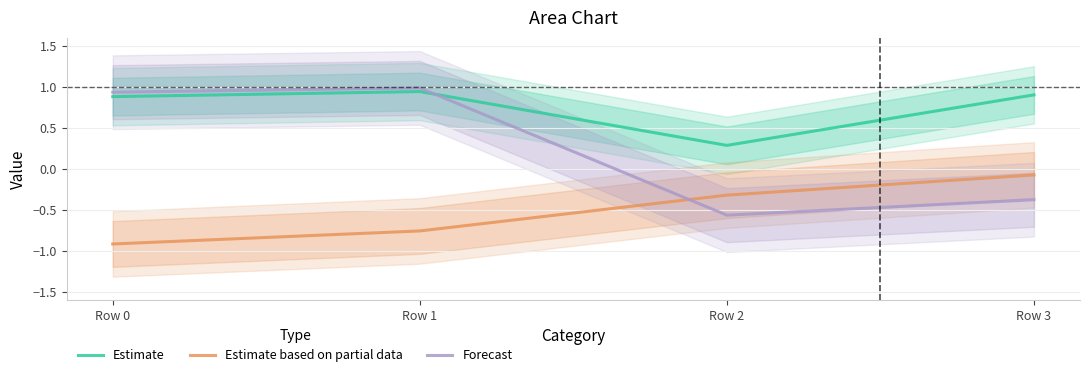

Reading left to right, transcribe all the data shown in this chart.

Estimate: 0.9	0.9	0.3	0.9
Estimate based on partial data: -0.9	-0.8	-0.3	-0.1
Forecast: 0.9	1.0	-0.6	-0.4